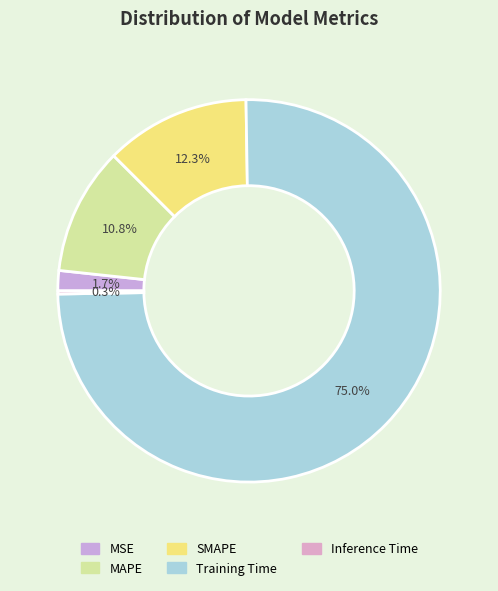

Does any single category account for the majority?

Yes